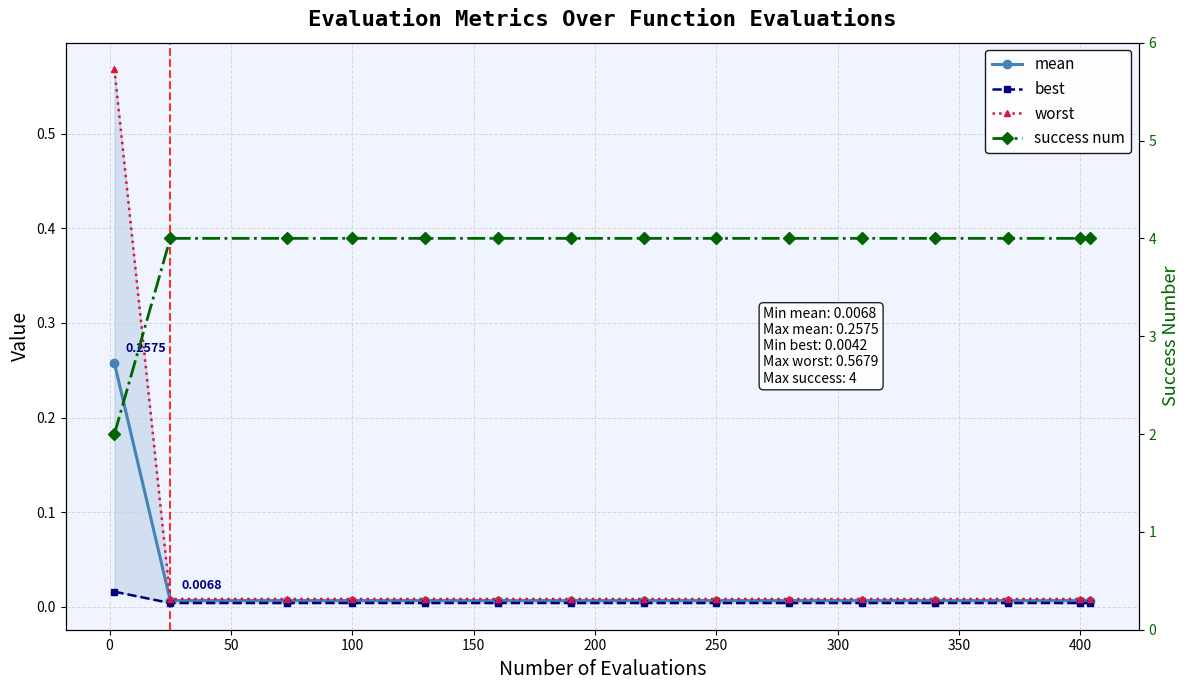

What is the difference between the second highest and minimum values in the success num series?

2.0